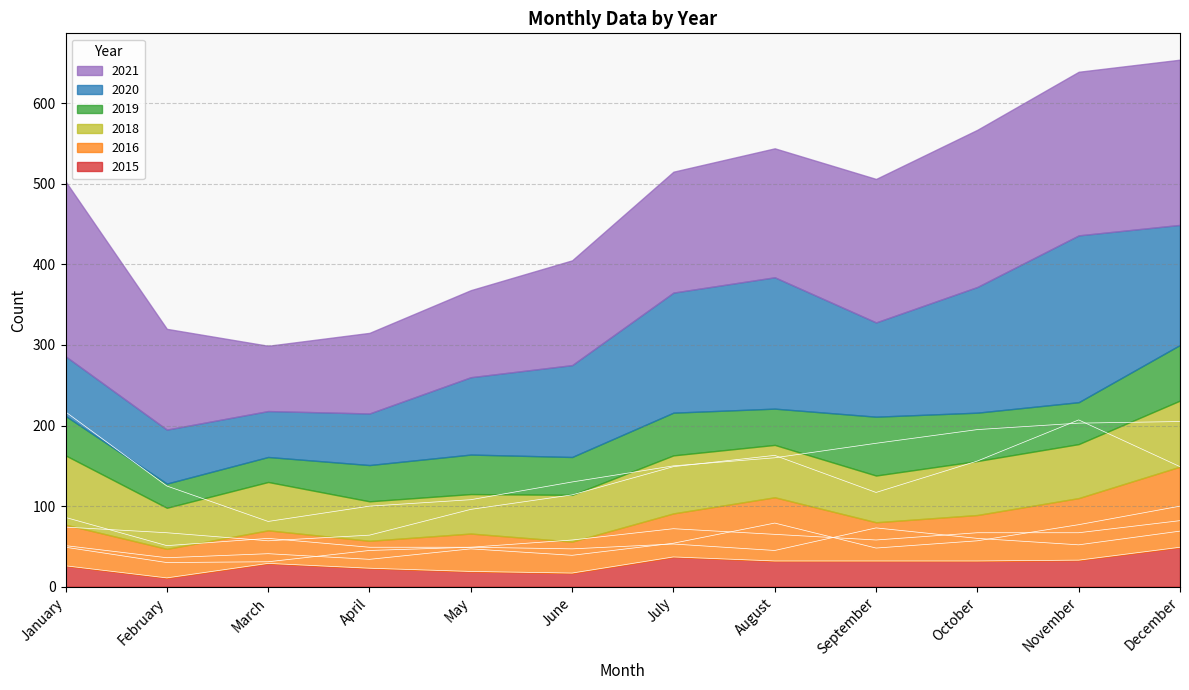

What is the highest value of the 2018 series?

86